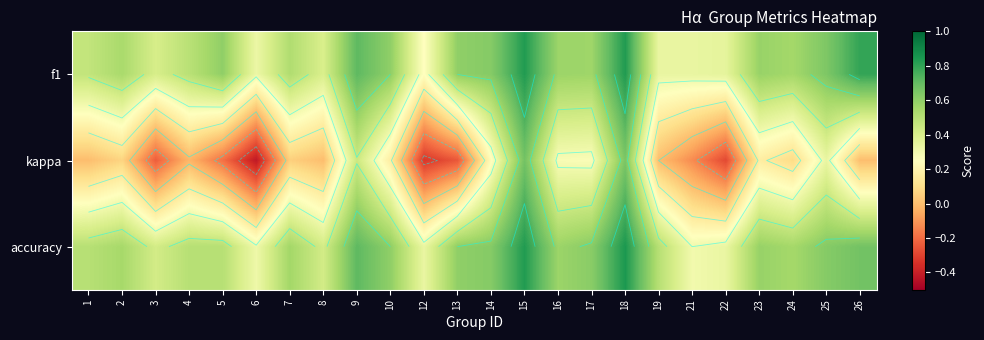

At which category is the sum across all series the highest?

15